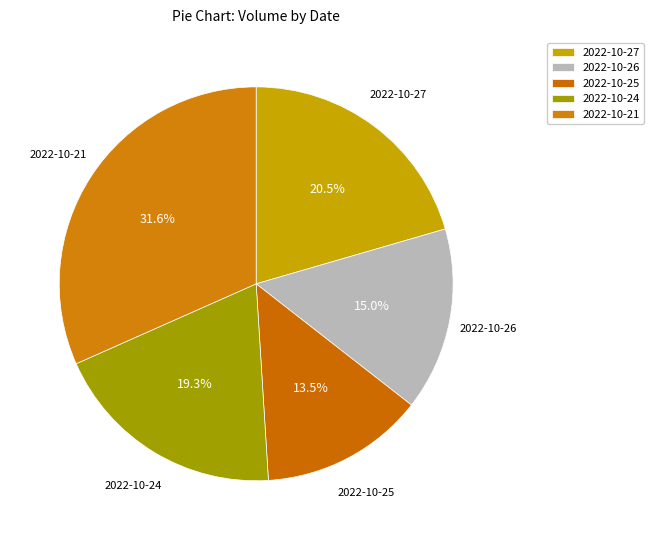

Which category has the biggest portion of the pie?

2022-10-21